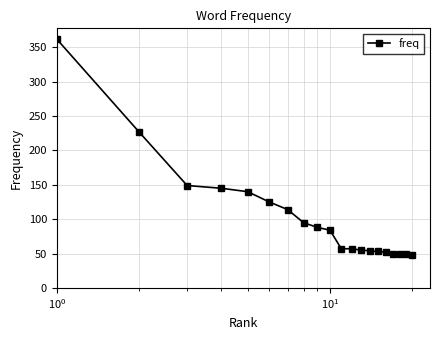

What is the smallest value displayed?

48